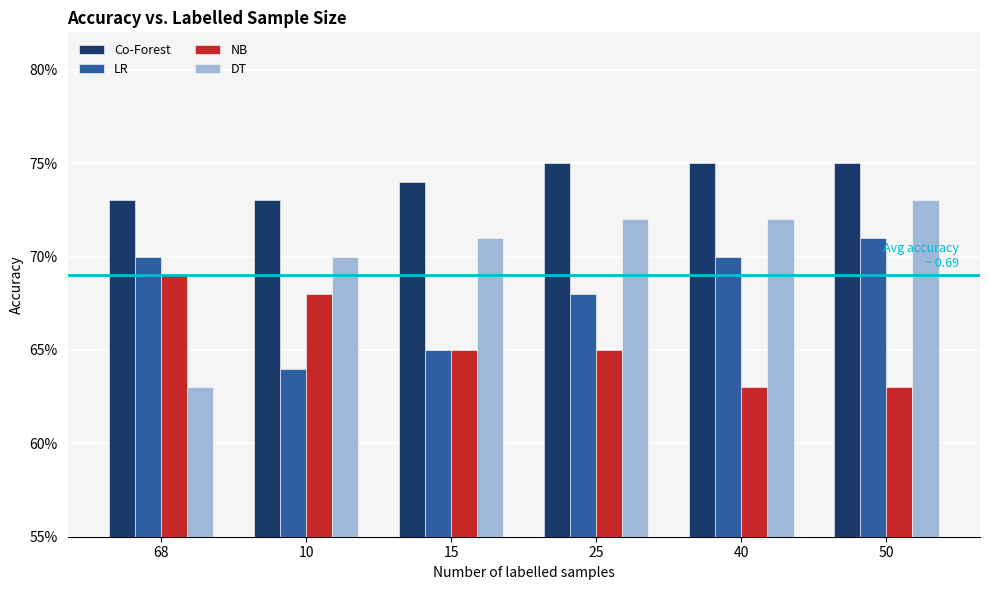

Does the chart contain stacked bars?

No